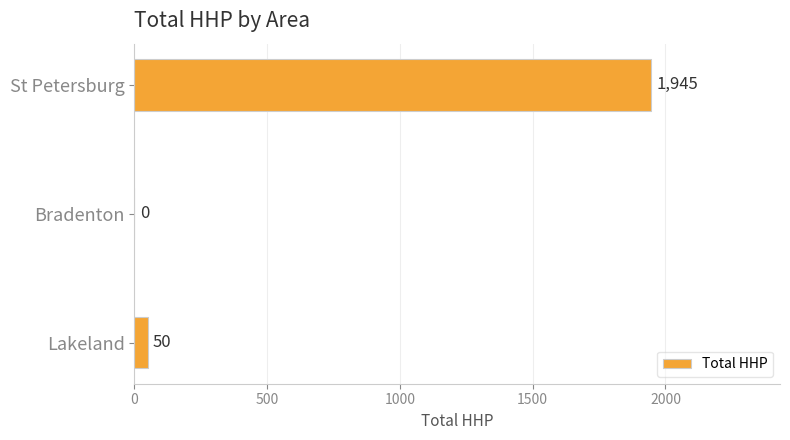

Are the bars horizontal?

Yes